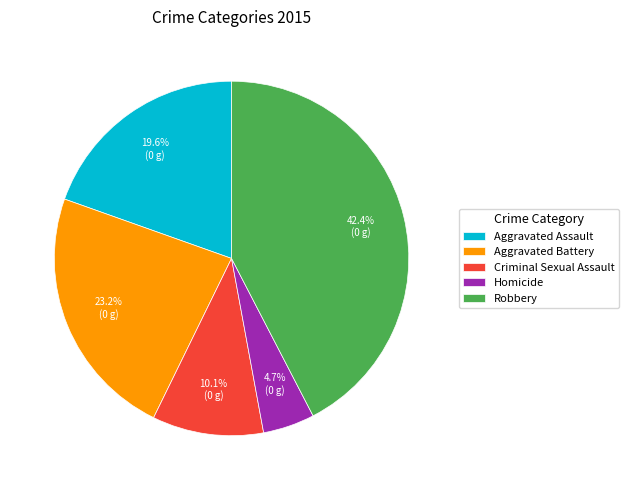

Count the number of slices in the pie.

5